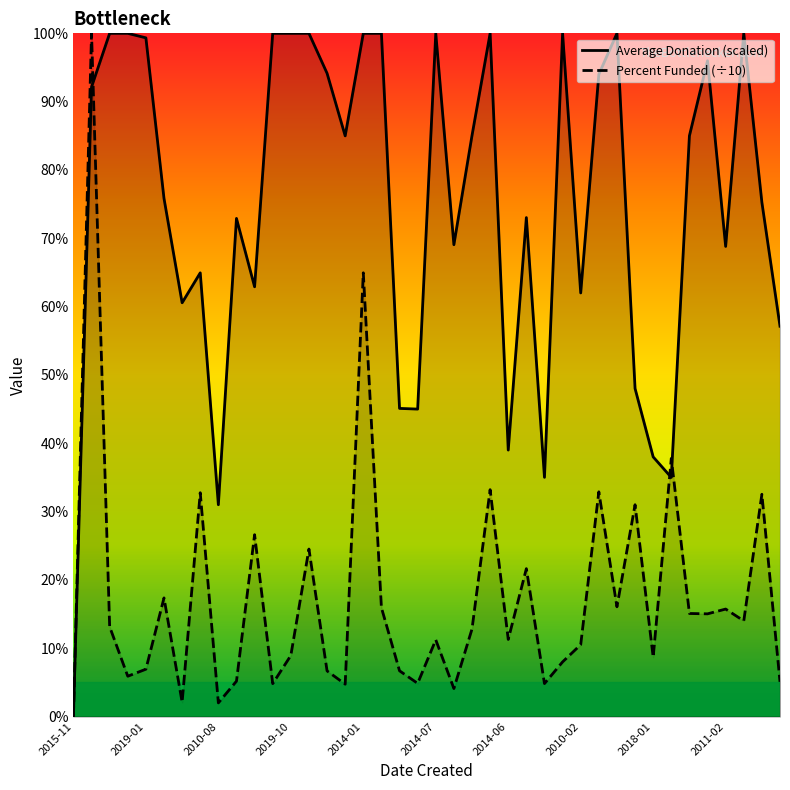

Rank the series by their average value, from highest to lowest.

Average Donation, Percent Funded